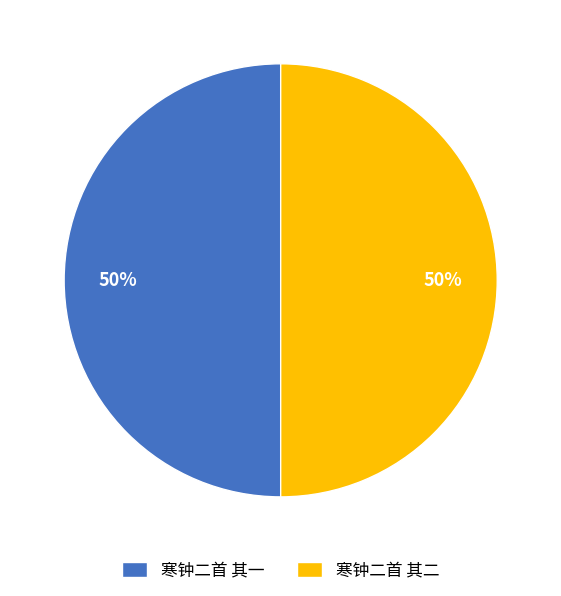

Is it true that 寒钟二首 其二 is 58% of the pie?

False